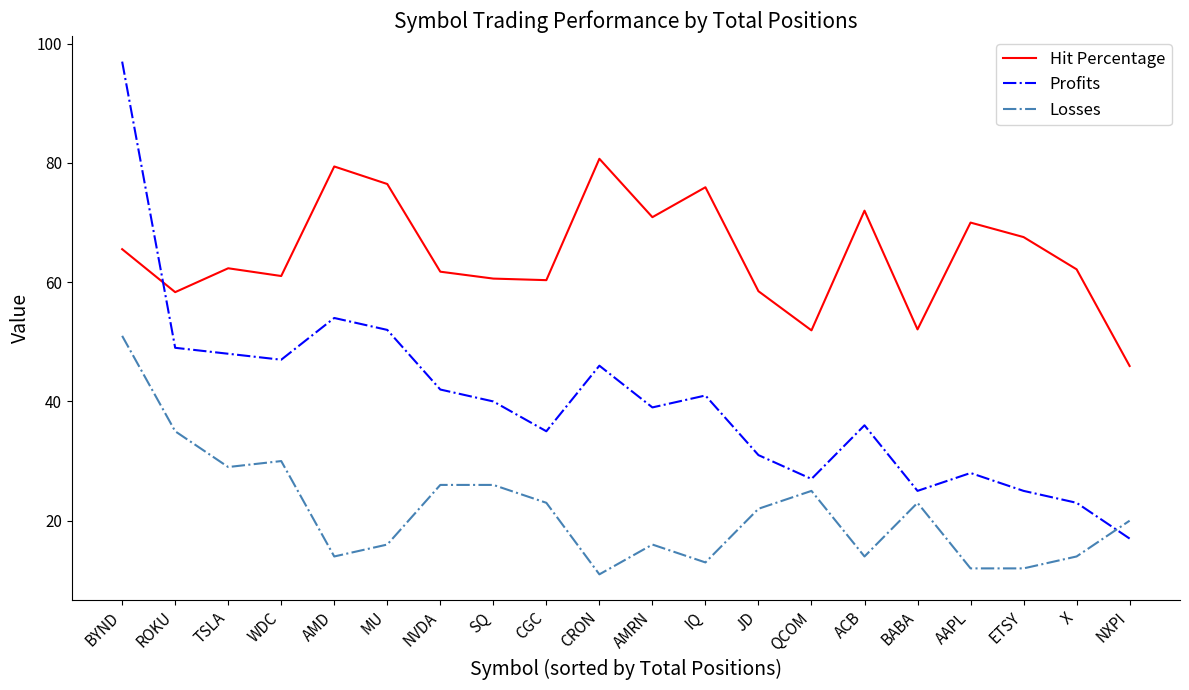

What is the spread (max minus min) of values at JD?

36.5